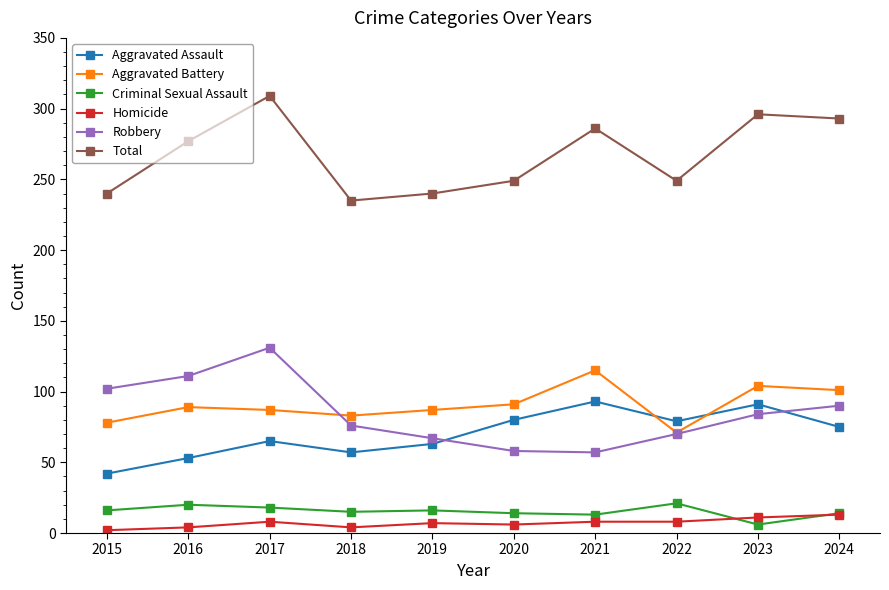

At which category does Robbery reach its first local peak?

2017